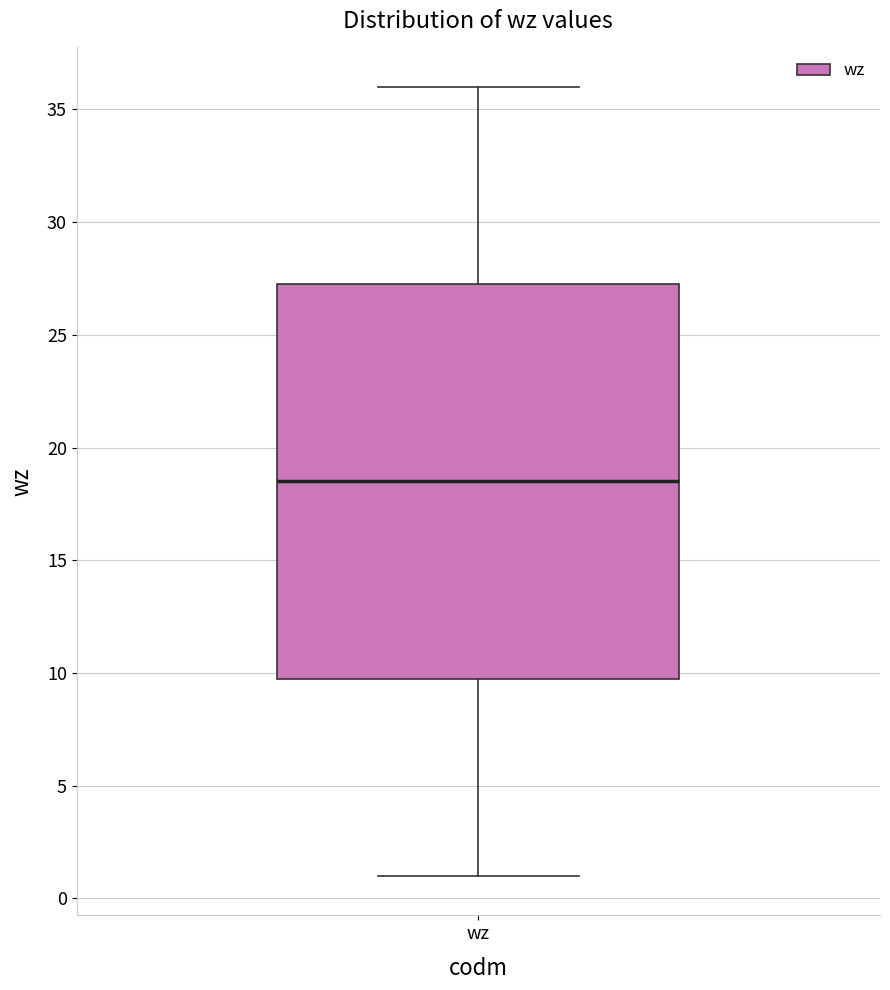

Transcribe this box plot: give where the median line is, the range the box spans, and where the two whiskers end, as read against the y-axis. The values are not printed on the chart, so give them approximately, as read against the axis.

median 18.5, box 10.0 to 27.5, whiskers 1.0 to 36.0